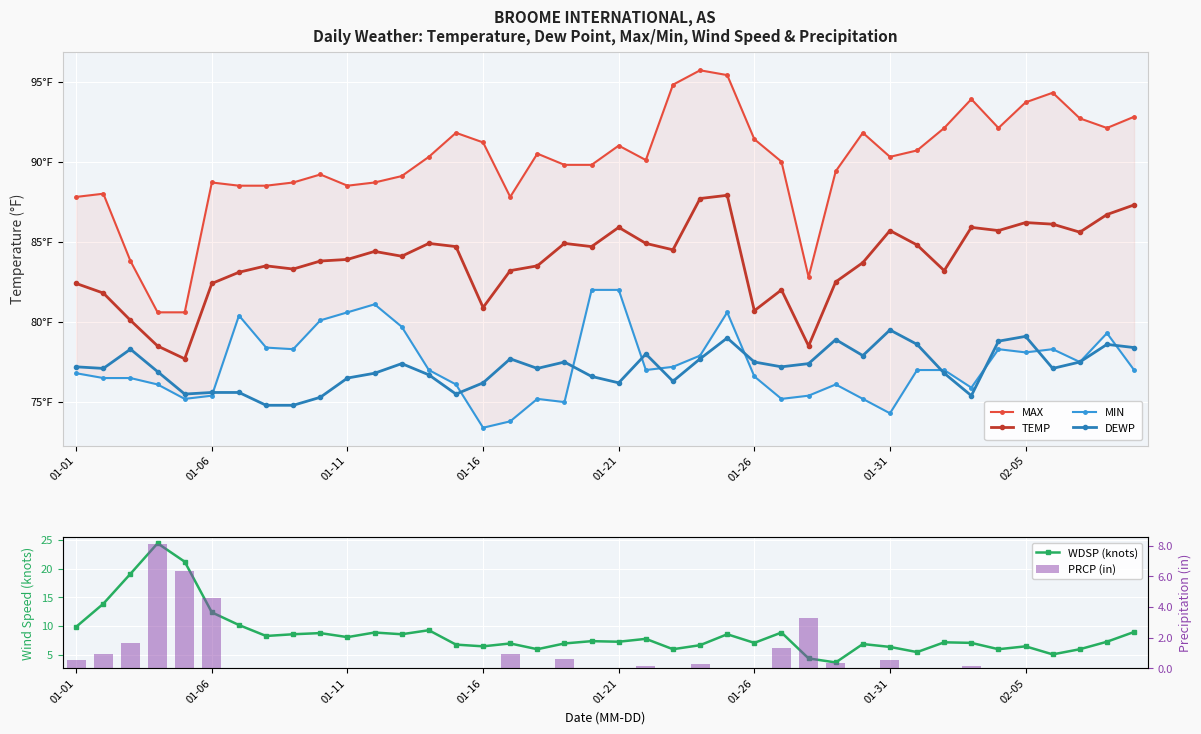

Count the number of data series in this chart.

6